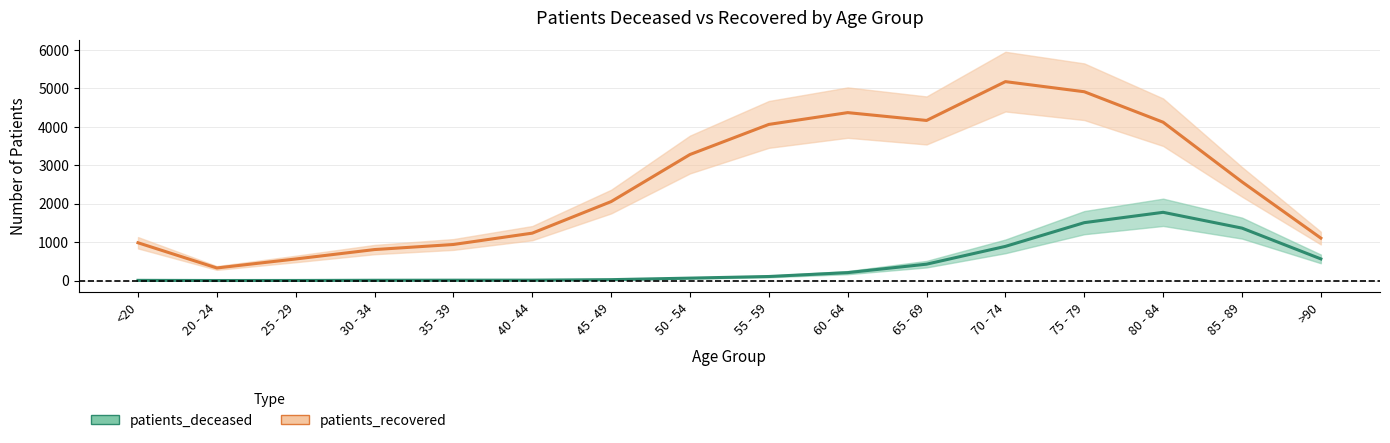

Which series has the largest range (max minus min)?

patients_recovered